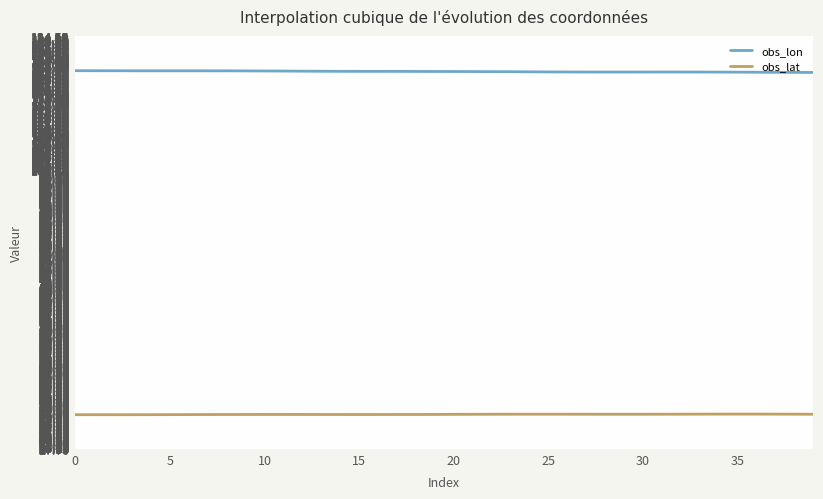

Which series has the largest total across all categories?

obs_lon